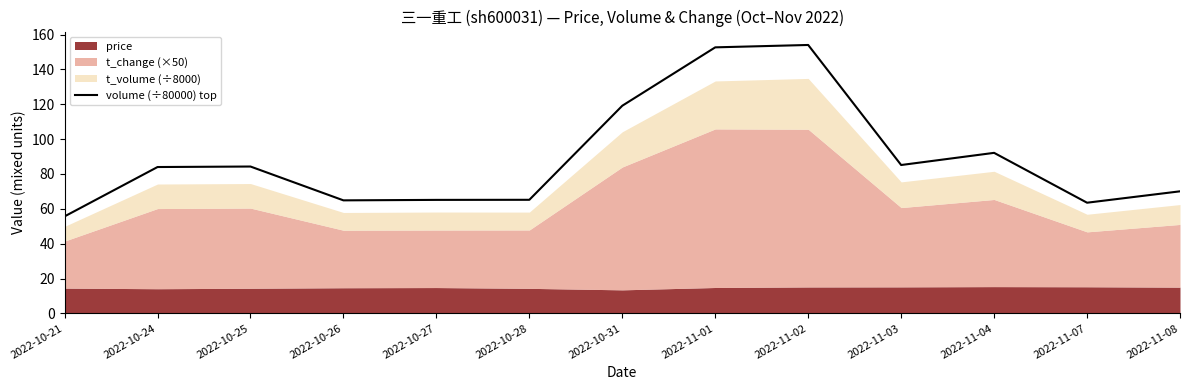

At which category does the data reach its first local valley?

2022-10-26